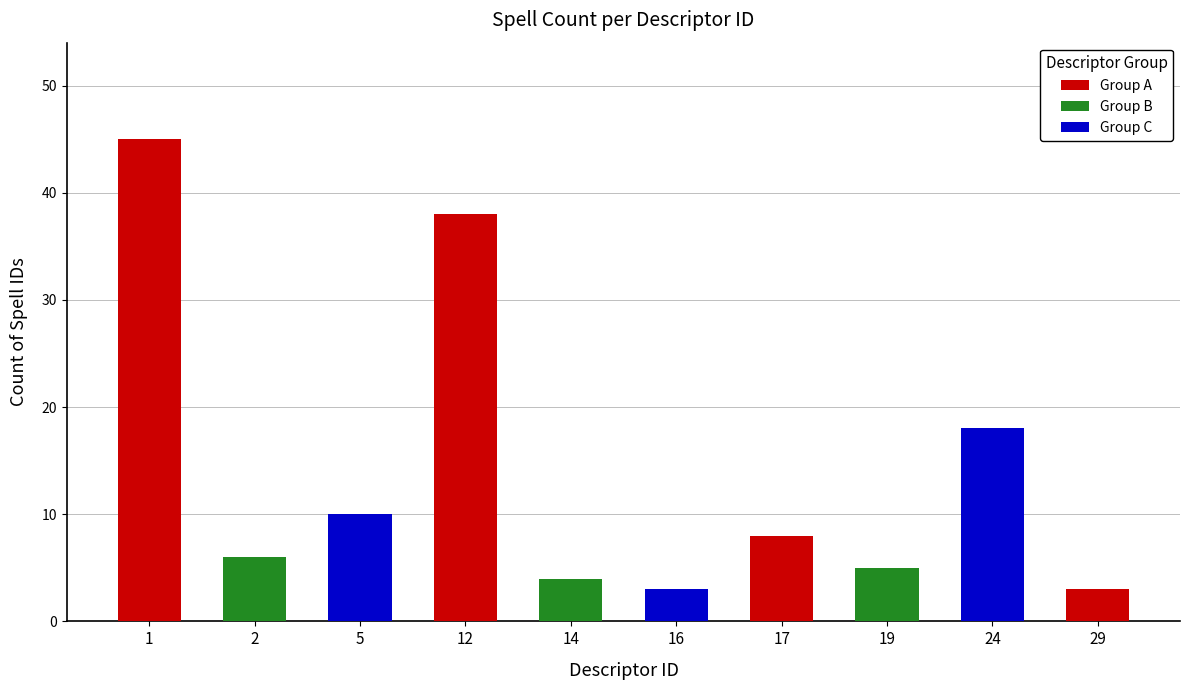

Between 24 and 12, which is larger?

12